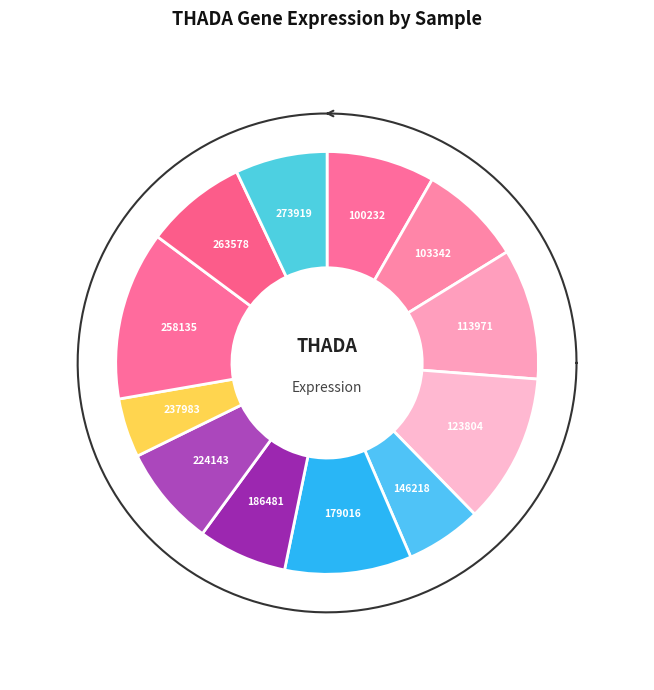

Count the number of slices in the pie.

12